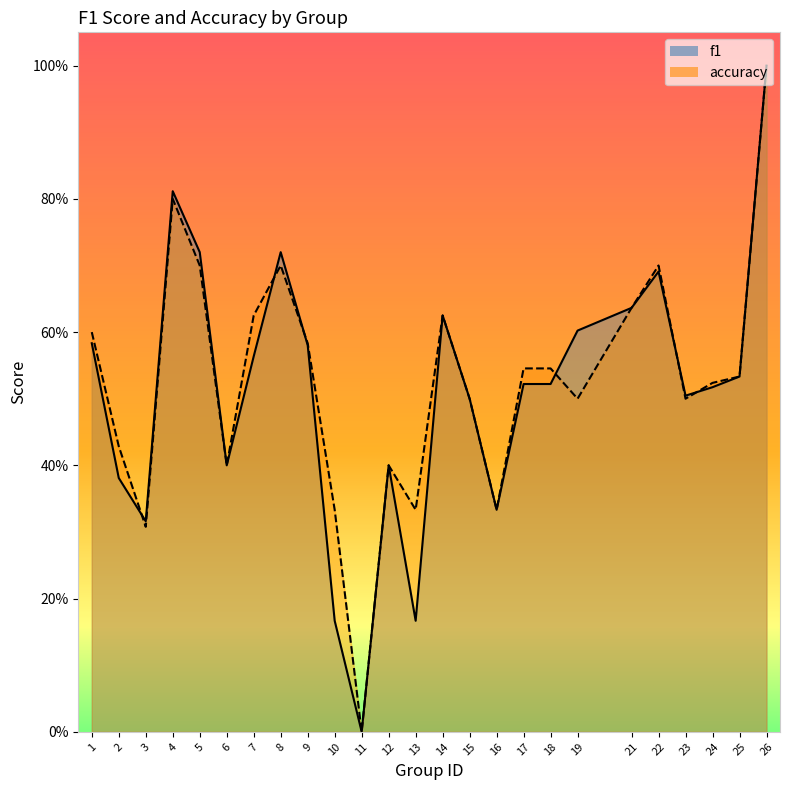

What is the difference between the accuracy values at 5 and 12?

0.3